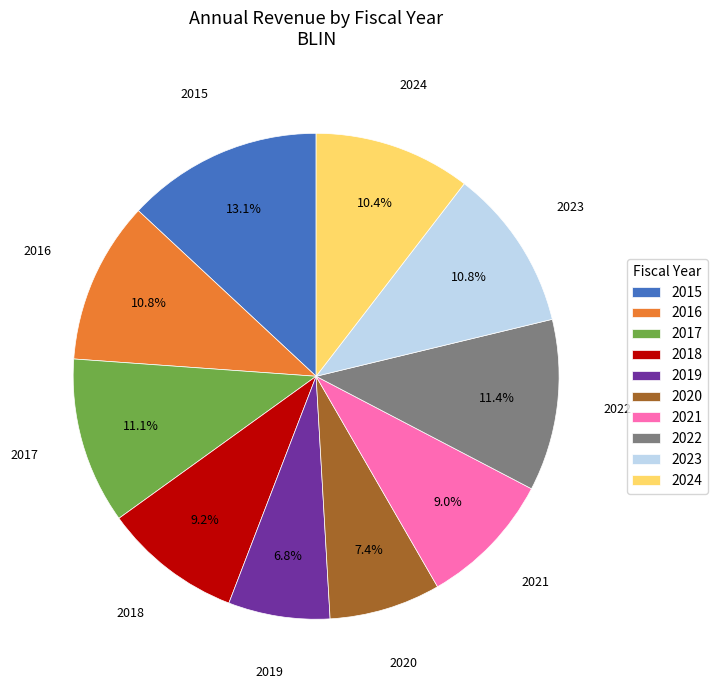

Do 2018 and 2023 together represent more than half of the pie?

No